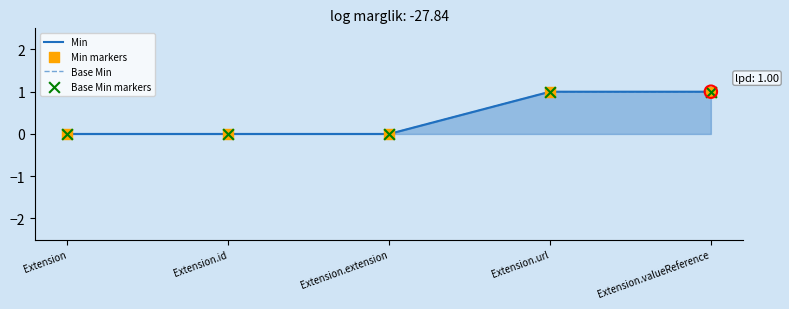

Which series has the largest total across all categories?

Min